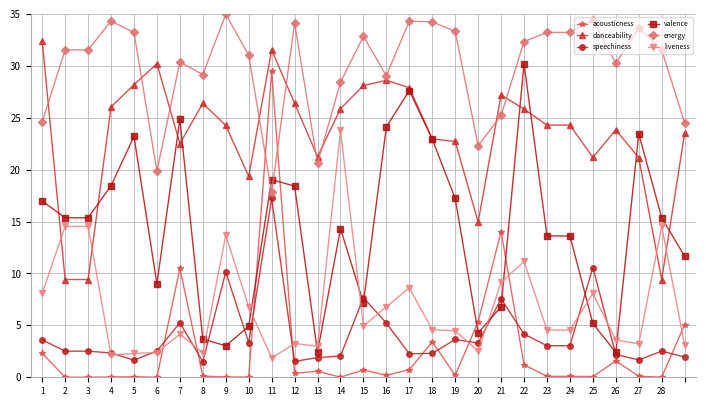

Which series has the widest spread of values?

acousticness